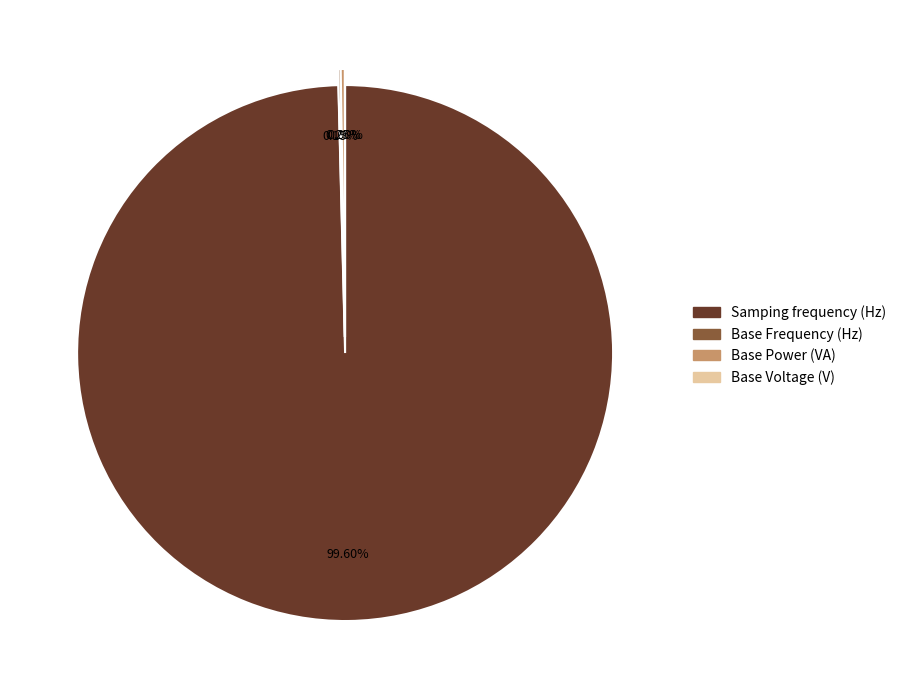

Between Base Voltage (V) and Base Power (VA), which is larger?

Base Power (VA)